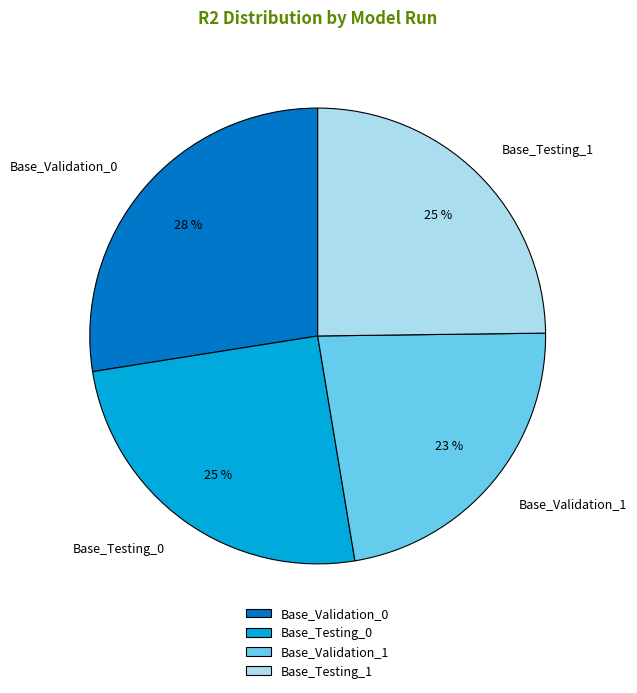

Does Base_Validation_1 represent more than half of the total?

No